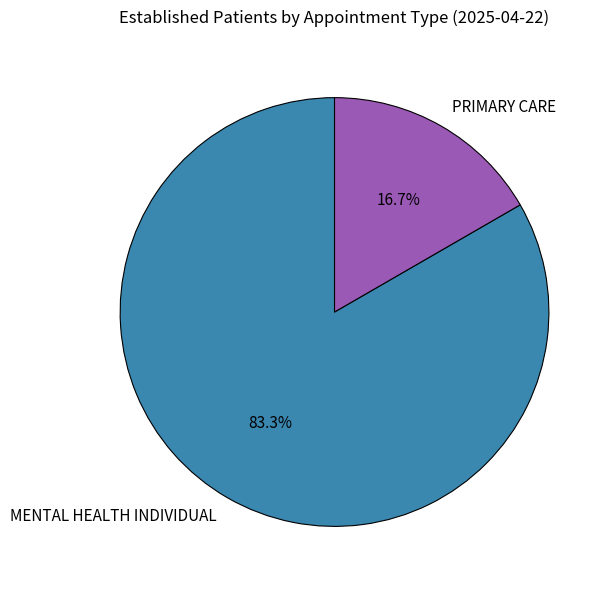

How much of the chart is everything except MENTAL HEALTH INDIVIDUAL?

16.7%